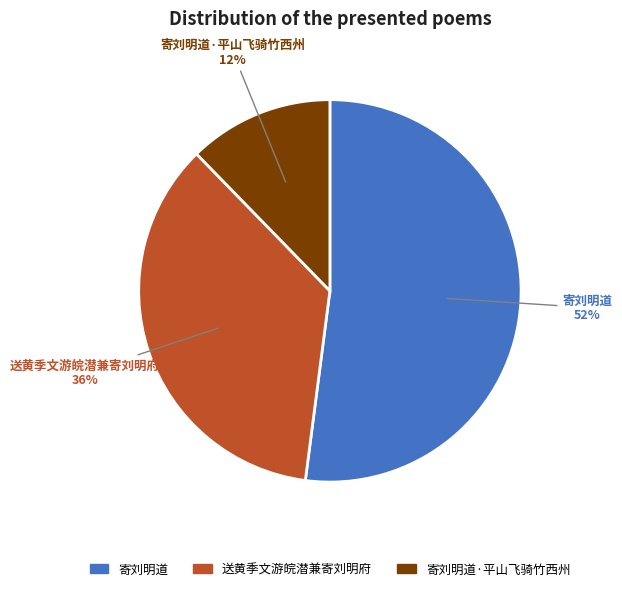

Is there a majority slice in this chart?

Yes